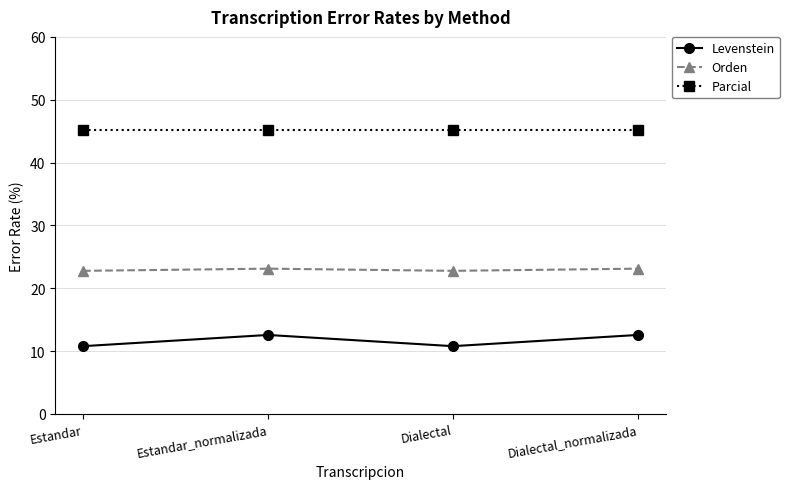

What is the maximum value for Parcial?

45.2